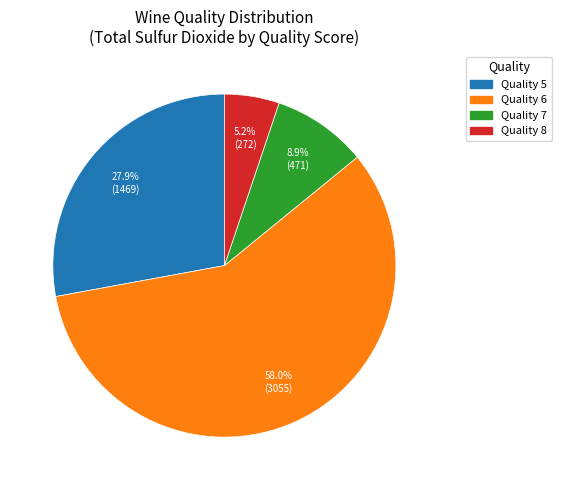

Does any single category account for the majority?

Yes